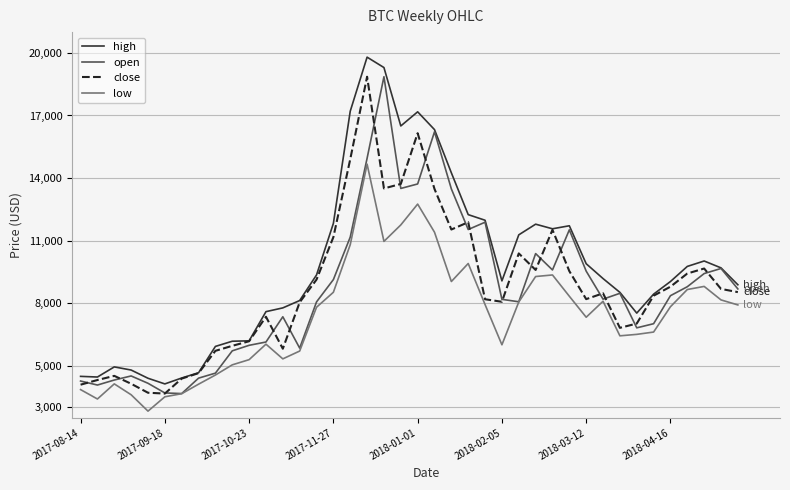

What is the minimum value shown in the chart?

2817.0